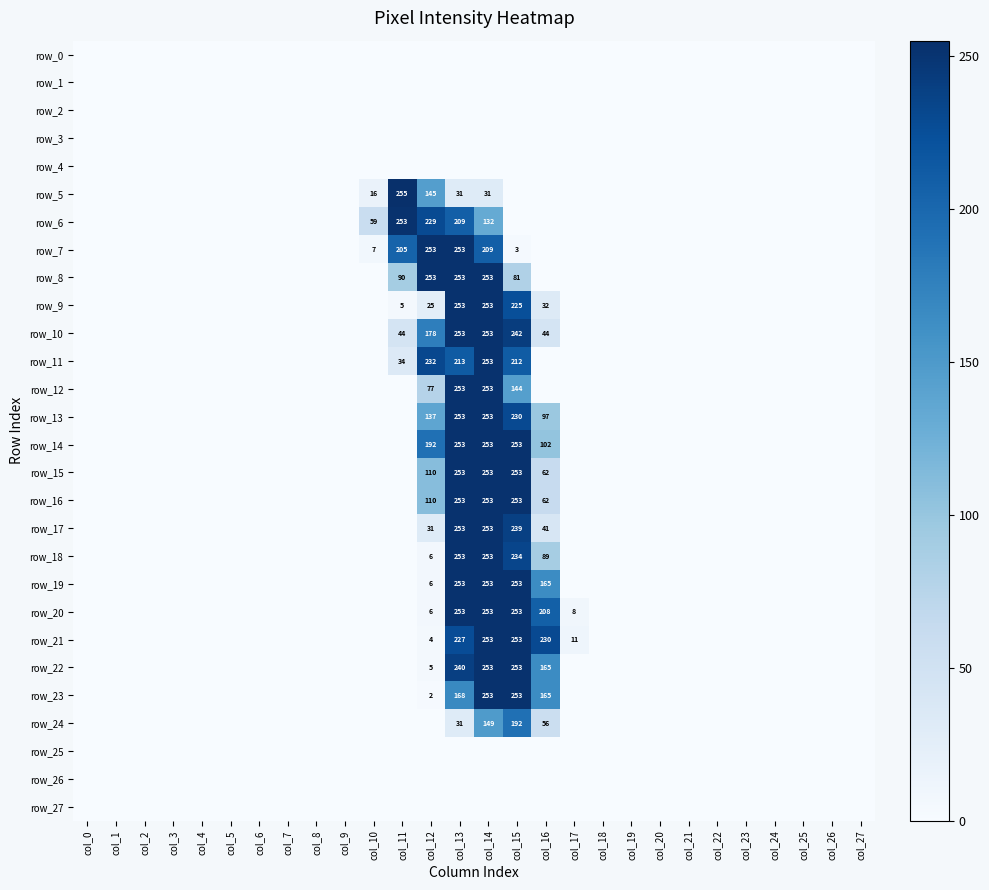

Count the number of data series in this chart.

28